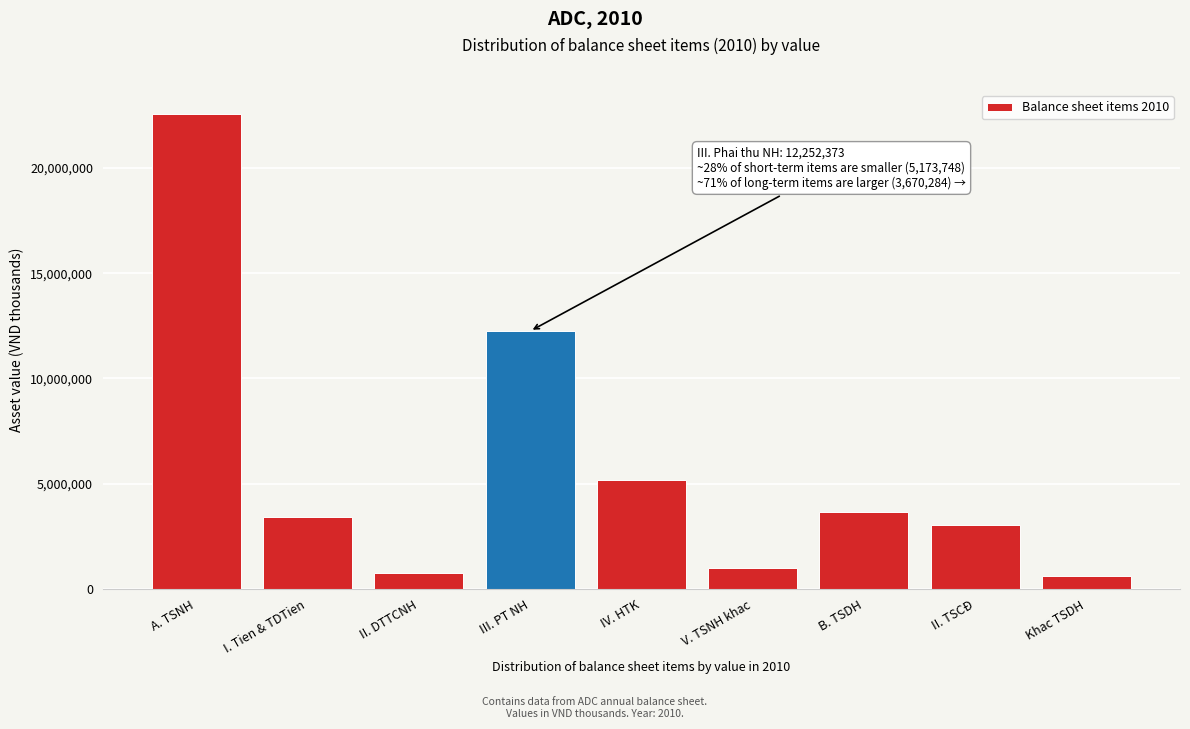

Reading left to right, extract all data points from this chart.

22570368	3415794	750000	12252373	5173748	978454	3670284	3040221	630063